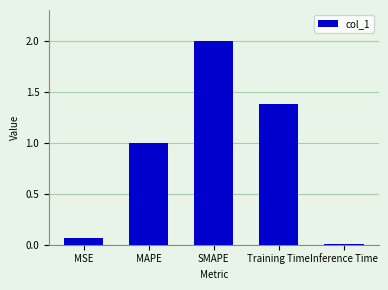

Does the chart contain stacked bars?

No